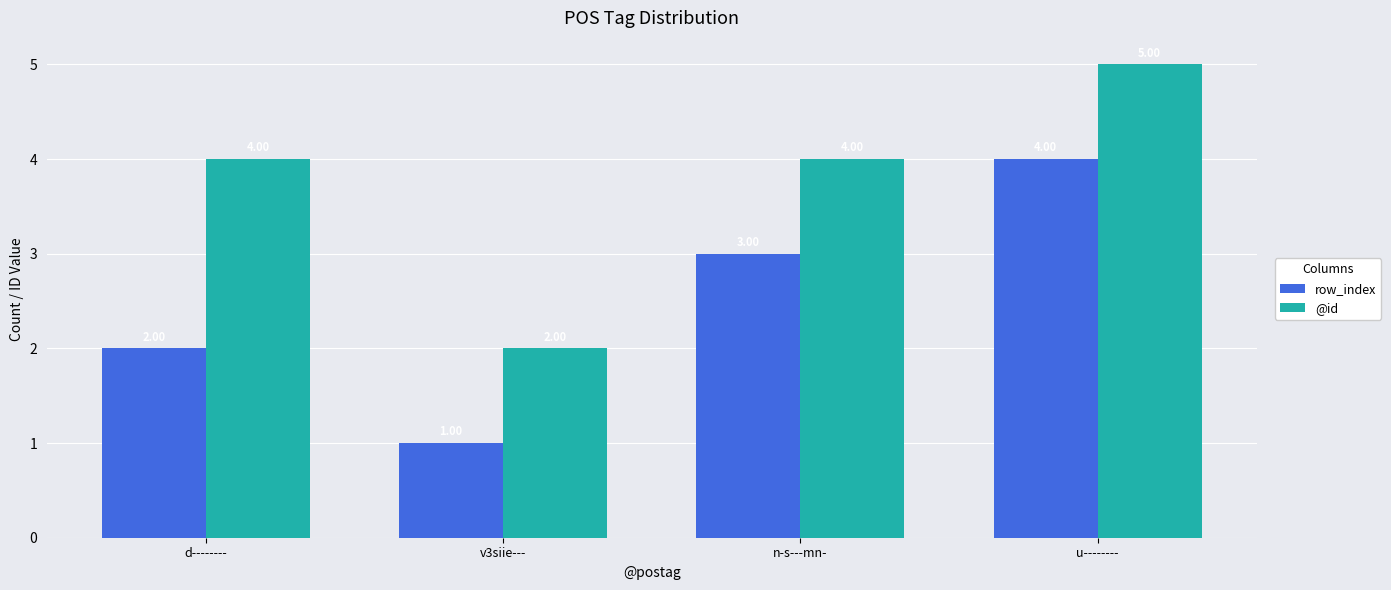

How many data points in @id are less than 4?

1